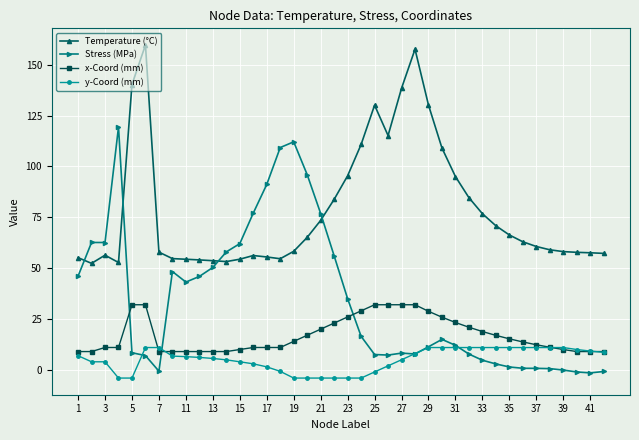

What is the average value of the Temperature (°C) series?

78.5